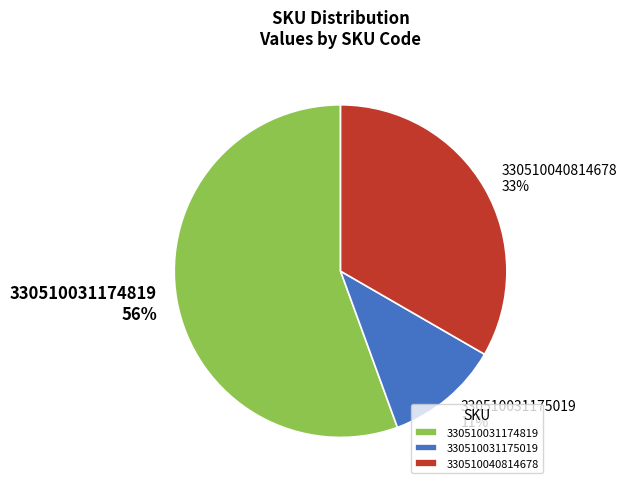

To the nearest percent, what percentage of the pie is 330510031174819?

56%